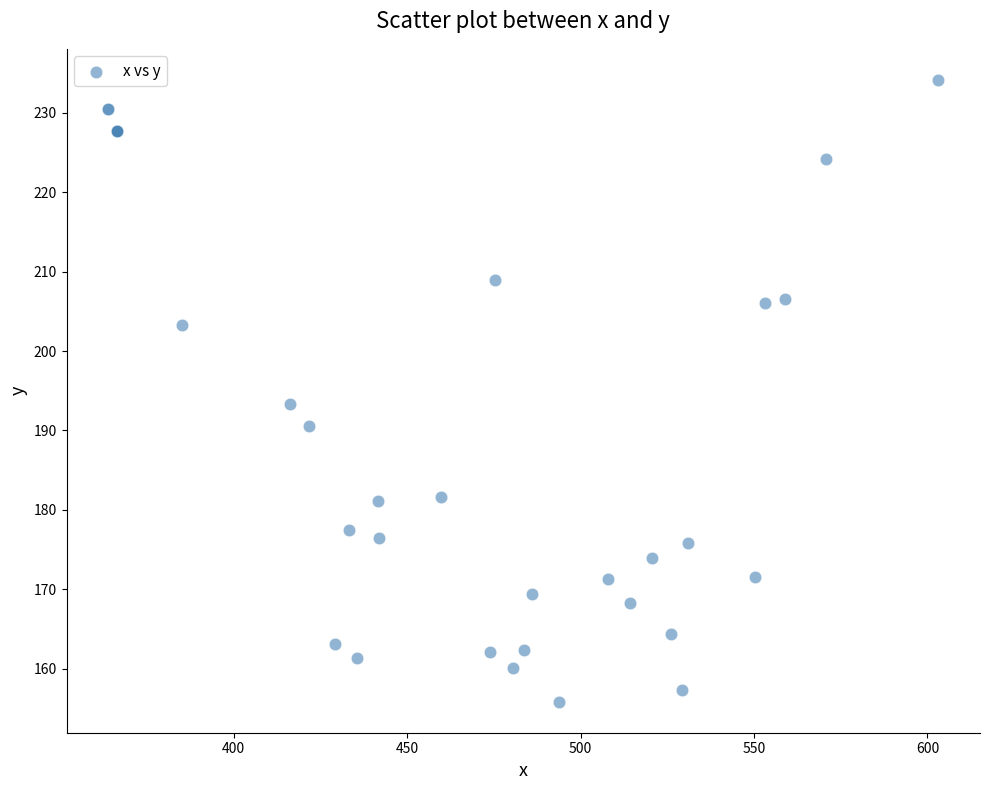

What Y value in the scatter plot is closest to 195?

193.3